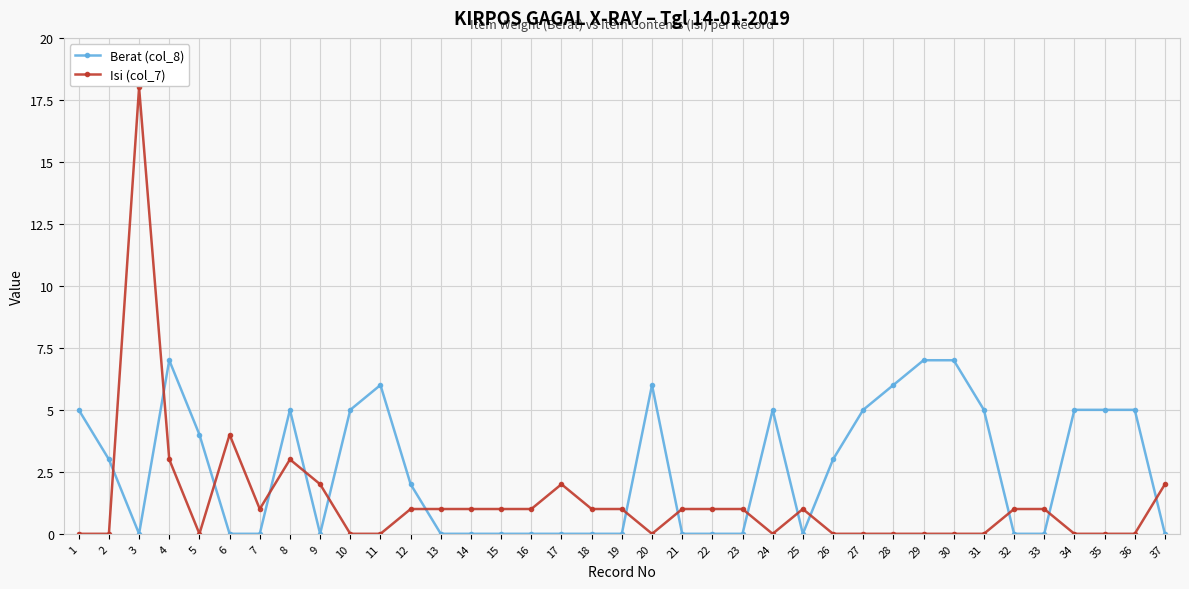

True or false: Isi (col_7) has more than 1 interior local peaks.

True